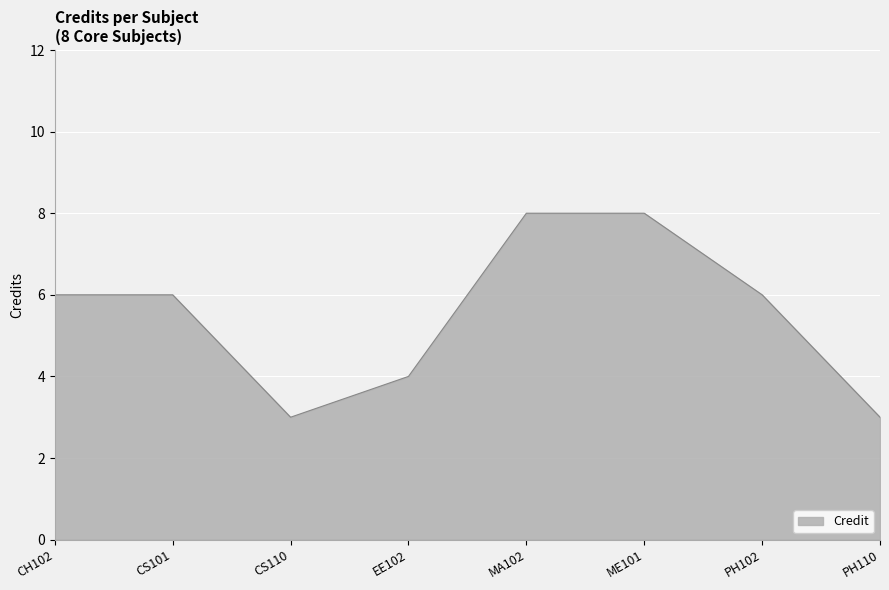

What is the minimum value shown in the chart?

3